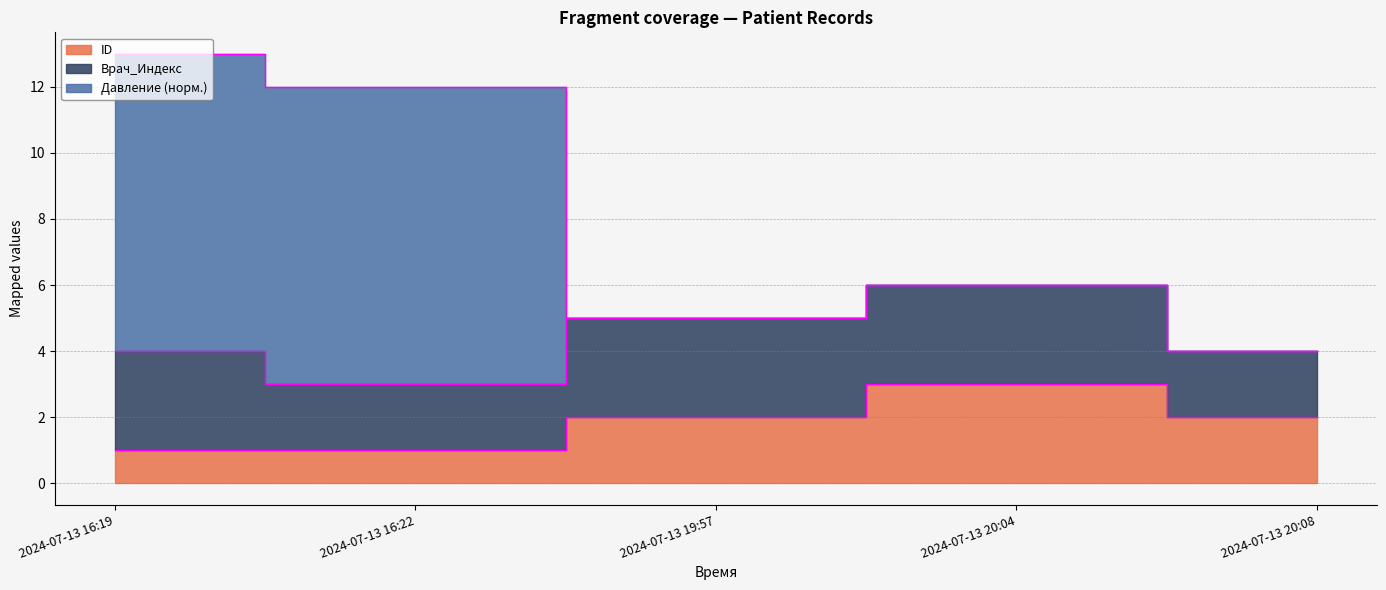

Is it true that ID equals 2.0 at 2024-07-13 19:57?

True